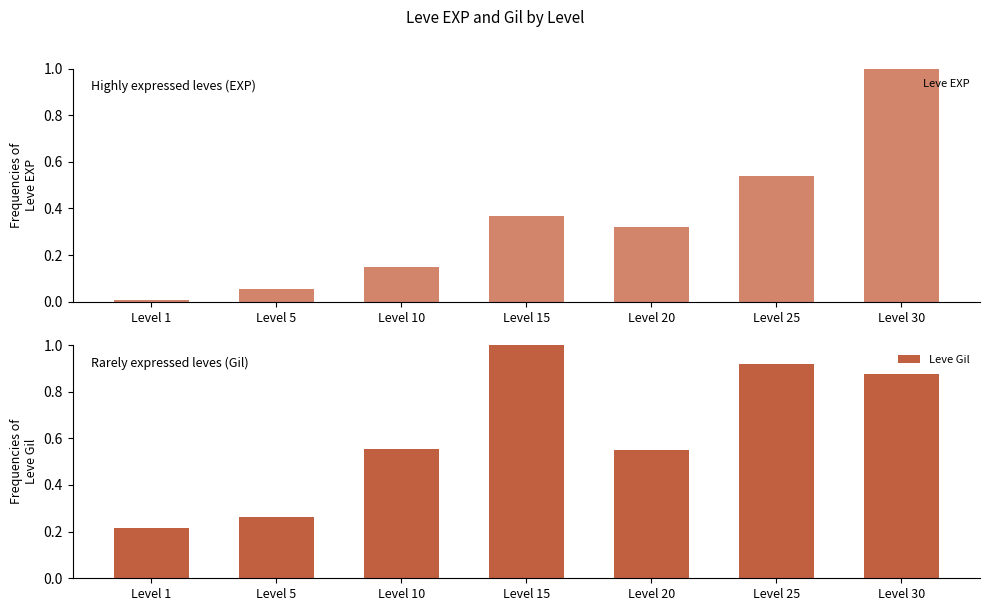

What are all the series names shown in the legend?

Leve EXP, Leve Gil